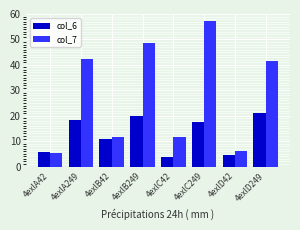

How many data points in col_7 are less than 41?

4